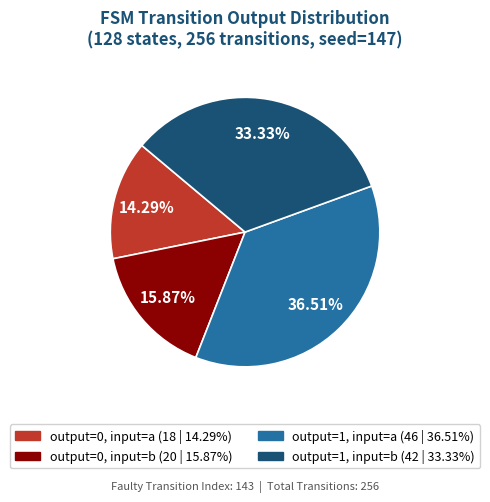

Is the sum of output=0, input=b and output=0, input=a greater than half?

No